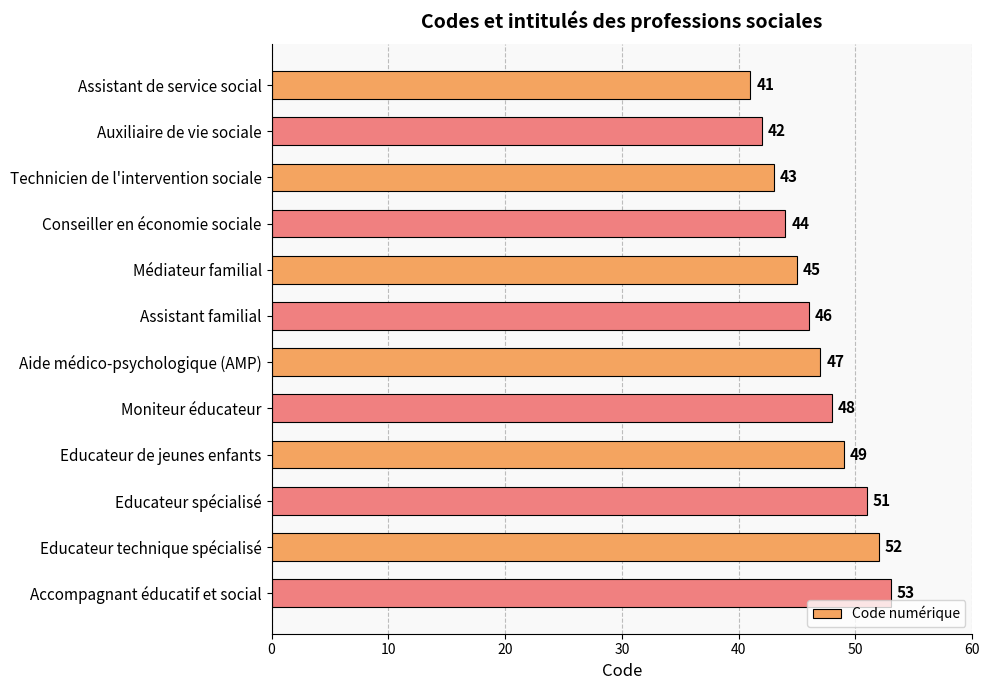

List the labels in order of value, smallest first.

Assistant de service social, Auxiliaire de vie sociale, Technicien de l'intervention sociale, Conseiller en économie sociale, Médiateur familial, Assistant familial, Aide médico-psychologique (AMP), Moniteur éducateur, Educateur de jeunes enfants, Educateur spécialisé, Educateur technique spécialisé, Accompagnant éducatif et social